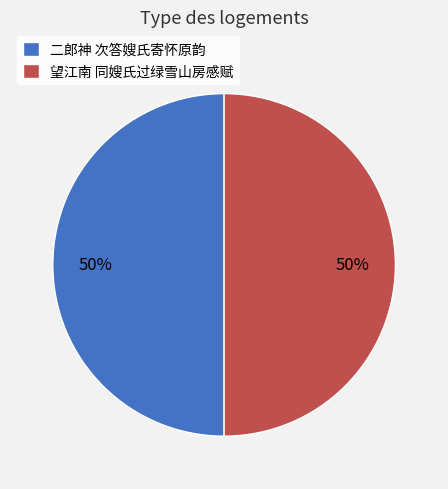

Approximately how many times larger is the value at 望江南 同嫂氏过绿雪山房感赋 compared to 二郎神 次答嫂氏寄怀原韵?

1.0